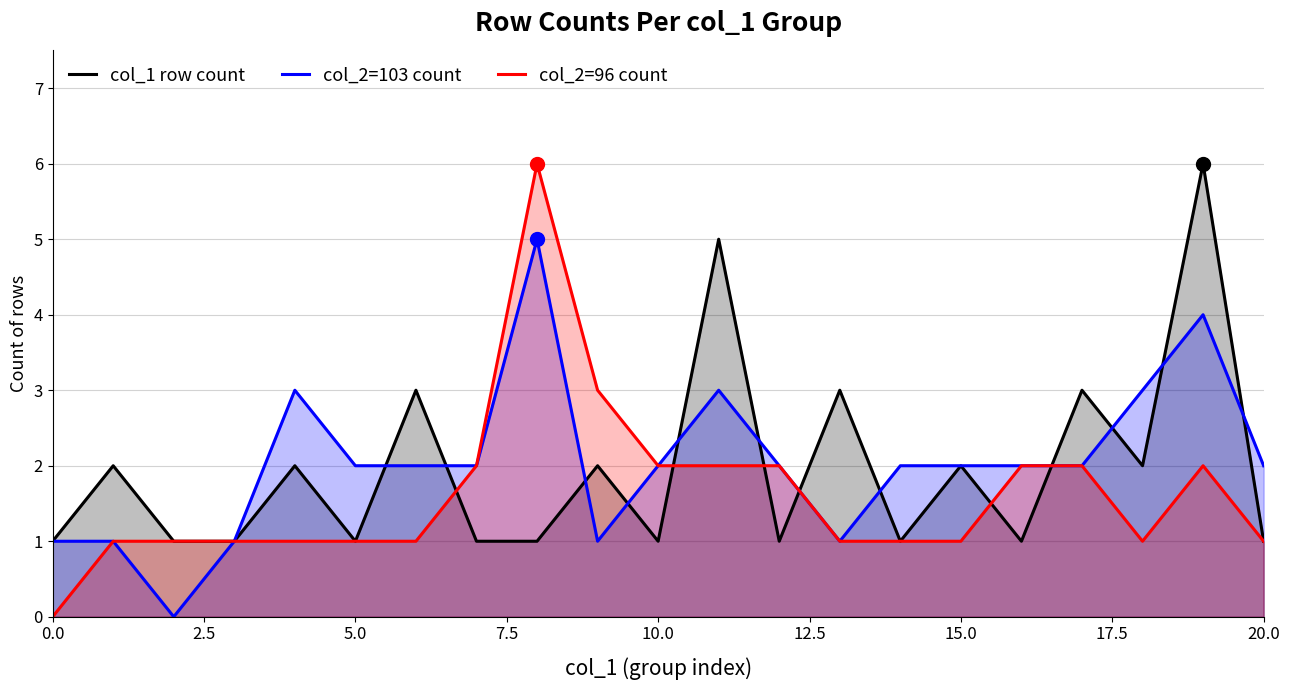

Which series has the largest total across all categories?

col_2=103 count